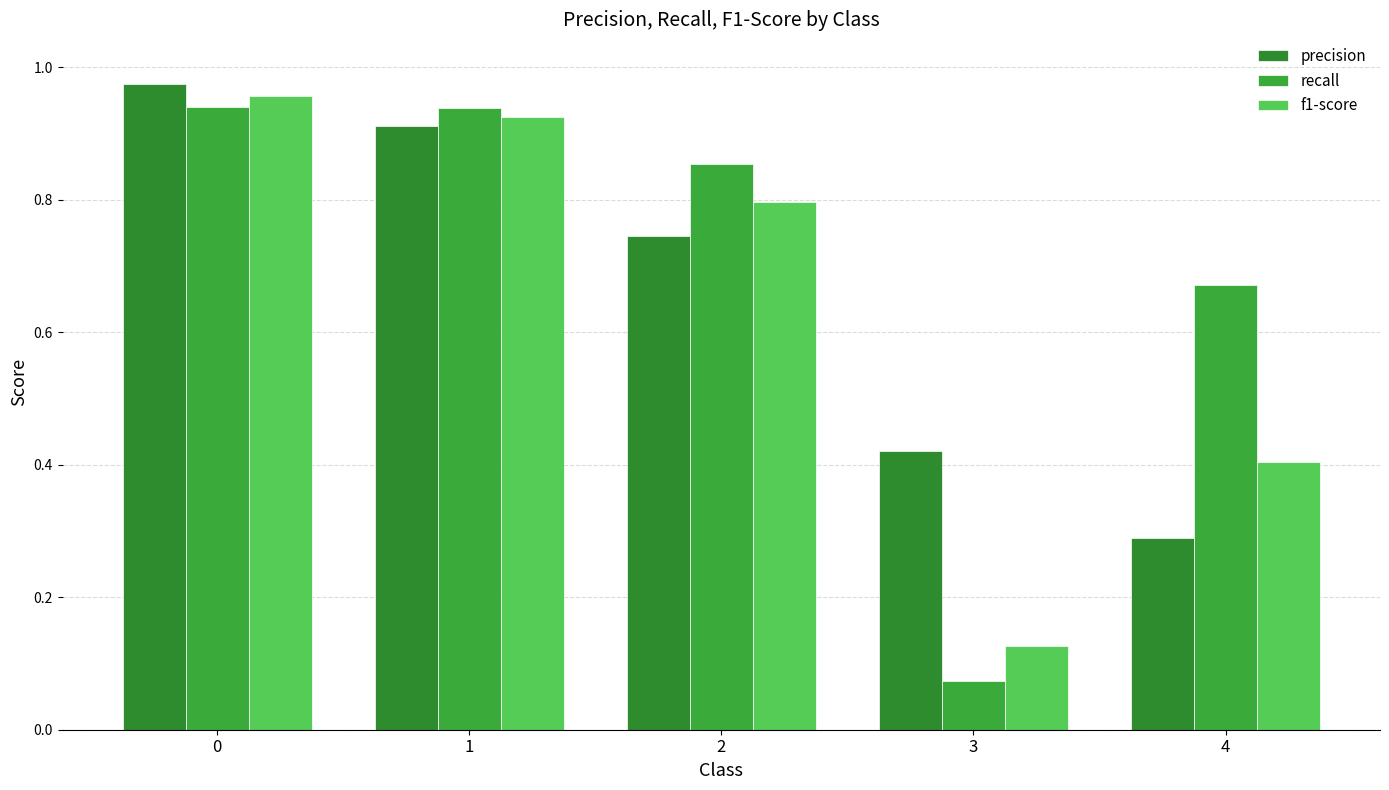

How many groups of bars are there?

5